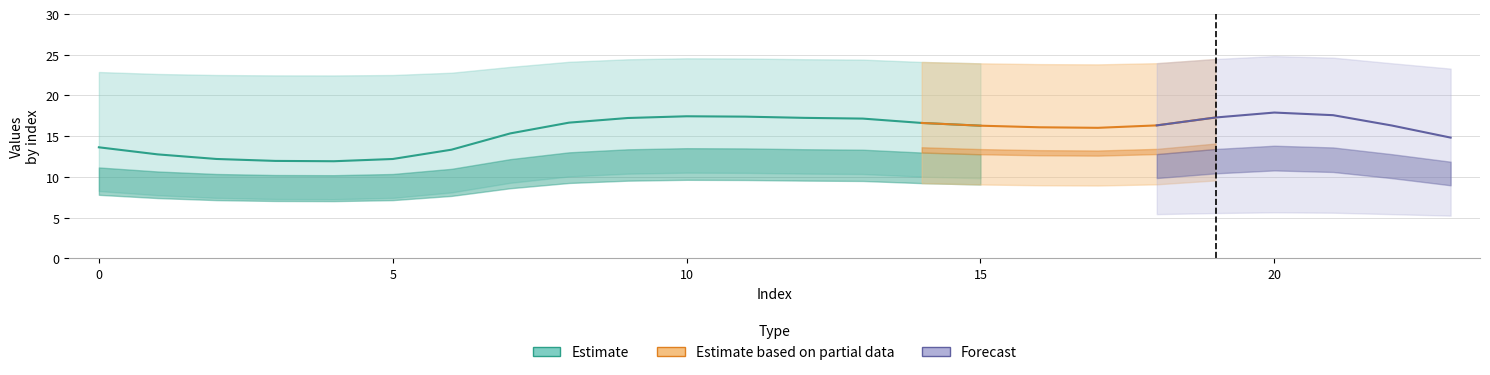

Is this an area chart (filled region under the line)?

No